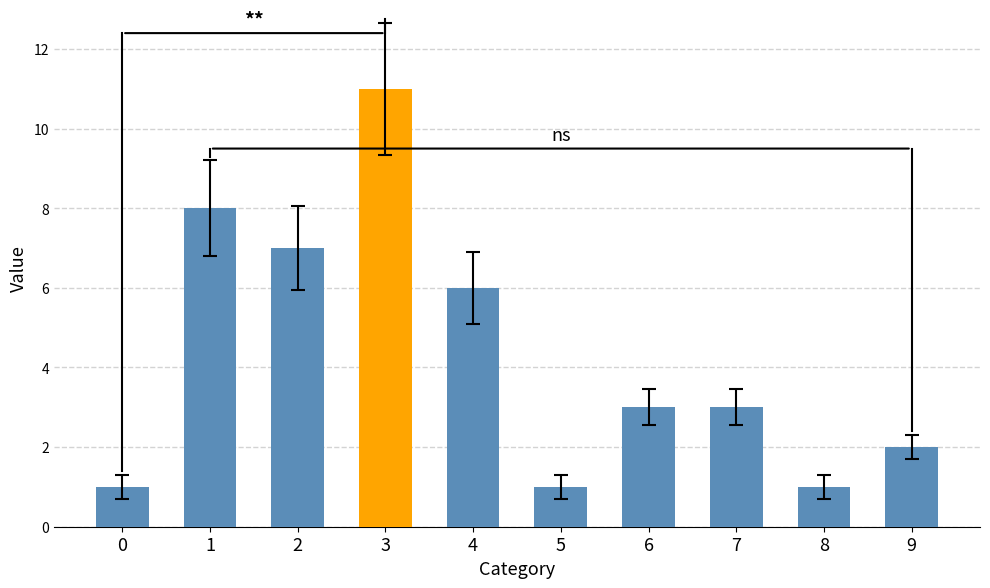

What is the sum of all values?

43